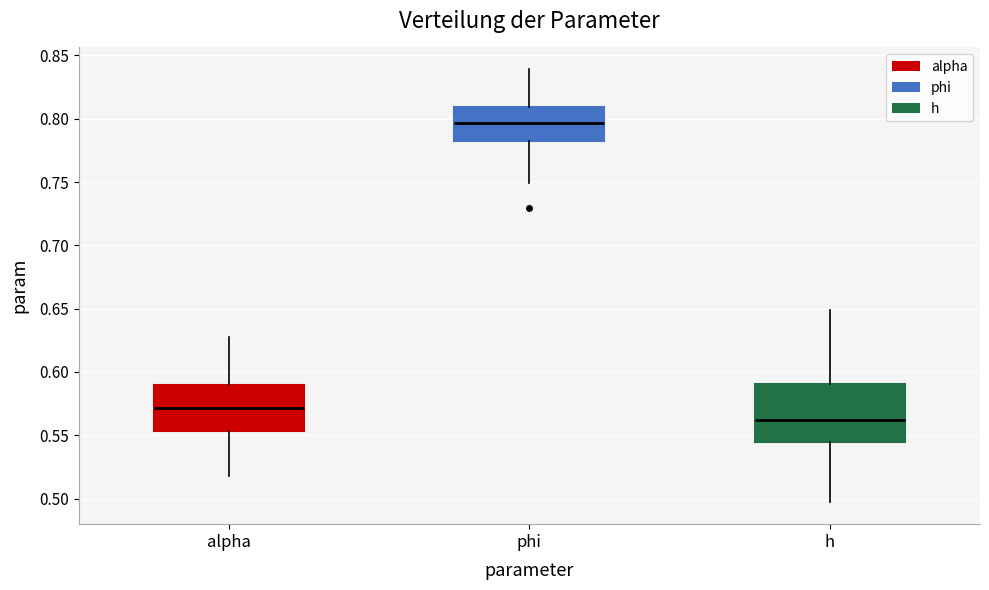

Reading left to right, read every box against the y-axis: the position of its median line, the range the box covers, and the ends of its whiskers. The values are not printed on the chart, so give them approximately, as read against the axis.

alpha: median 0.570, box 0.555 to 0.590, whiskers 0.520 to 0.625
phi: median 0.795, box 0.780 to 0.810, whiskers 0.750 to 0.840
h: median 0.560, box 0.545 to 0.590, whiskers 0.495 to 0.650